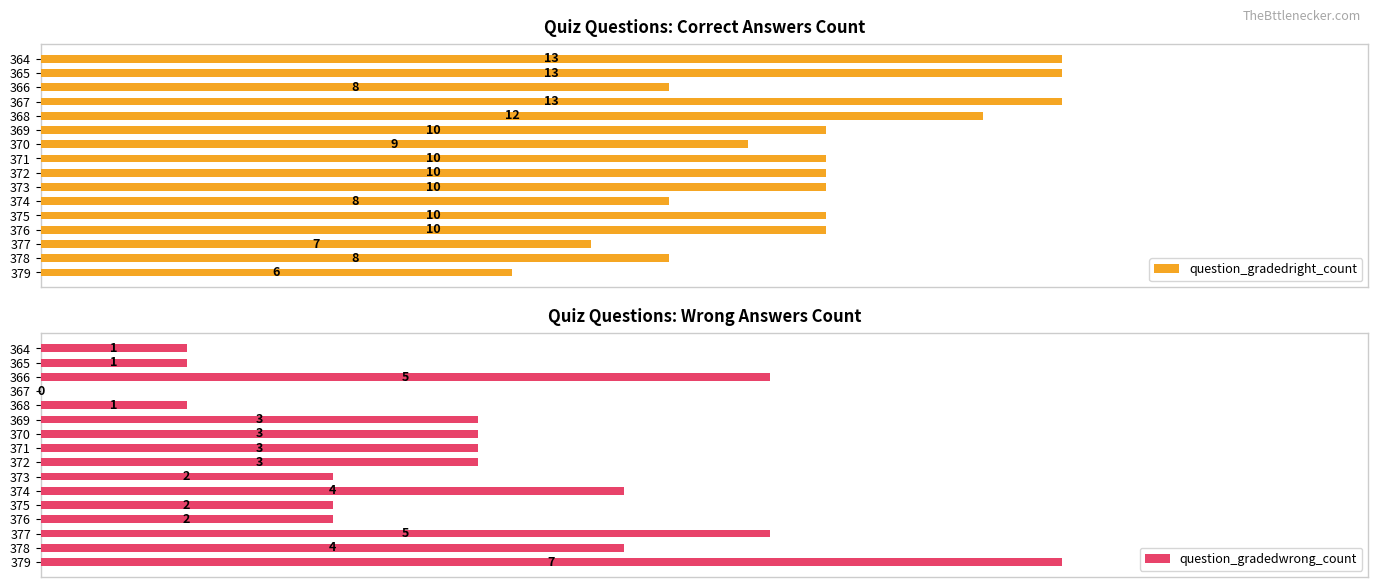

How many values in the question_gradedwrong_count series exceed 3?

5